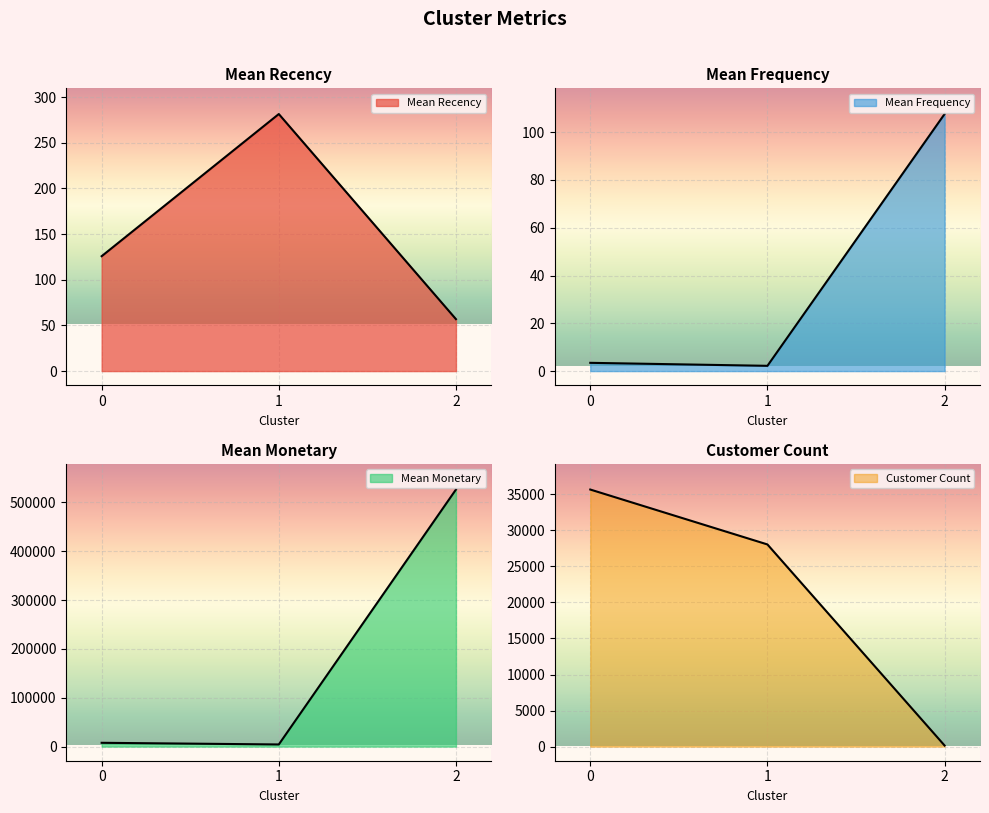

Reading right to left, extract all data points from this chart.

Mean Recency: 56.9	281.4	125.8
Mean Frequency: 107.6	2.2	3.5
Mean Monetary: 526545.3	4346.1	7756.9
Customer Count: 150.0	28044.0	35661.0